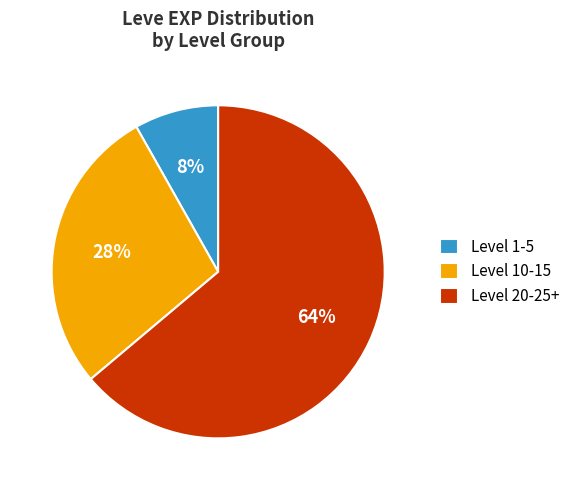

What is the ratio of the value at Level 20-25+ to the value at Level 10-15?

2.3